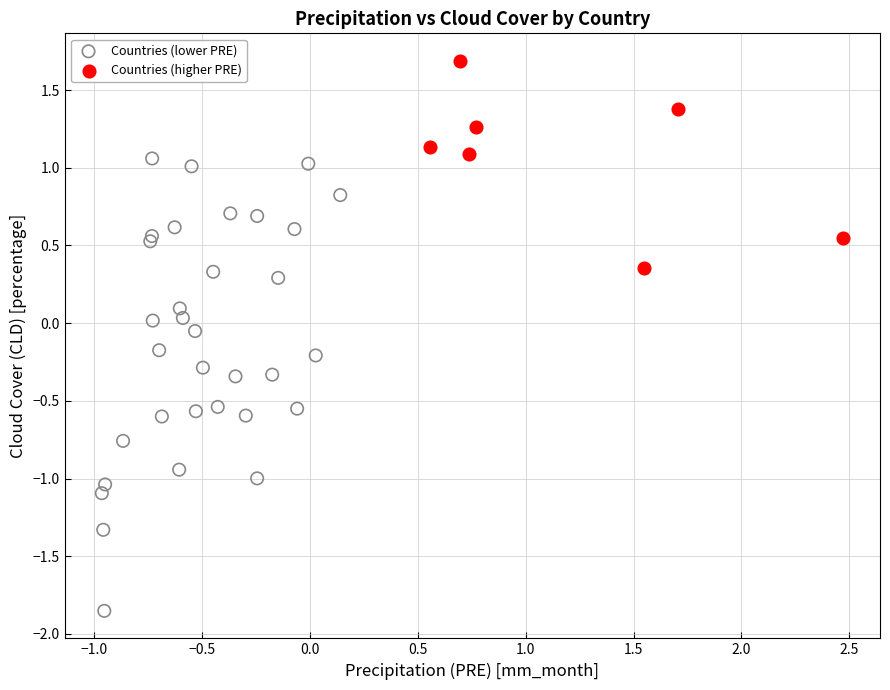

Which series has the widest spread of Y values?

Countries (lower PRE)